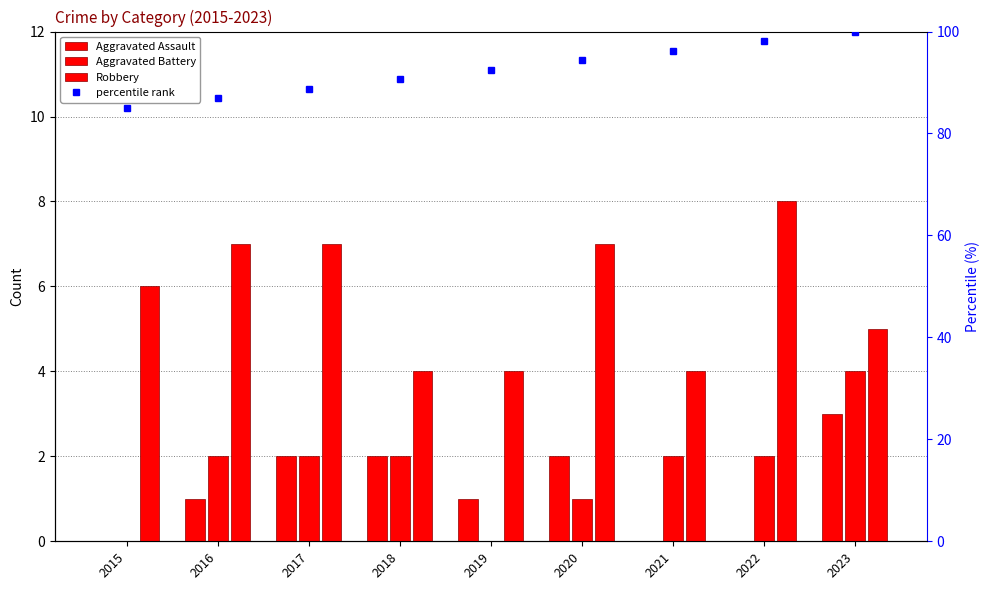

True or false: Robbery has a value of 2.1 at 2020.

False